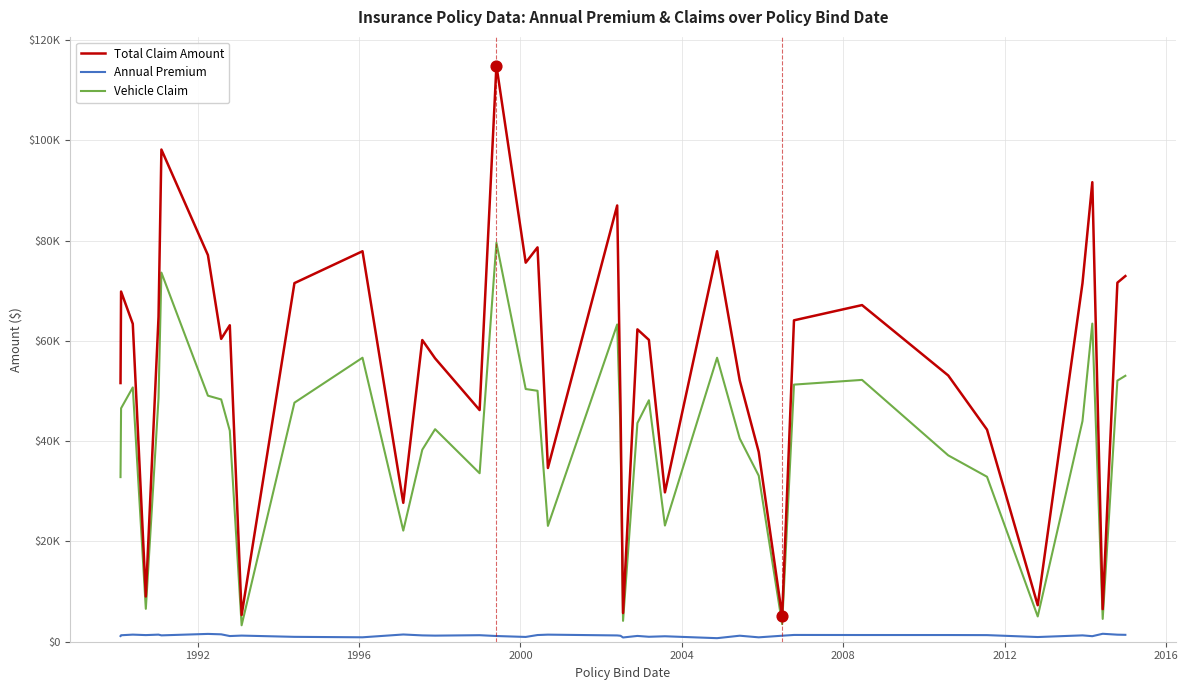

Which series has the largest total across all categories?

Total Claim Amount